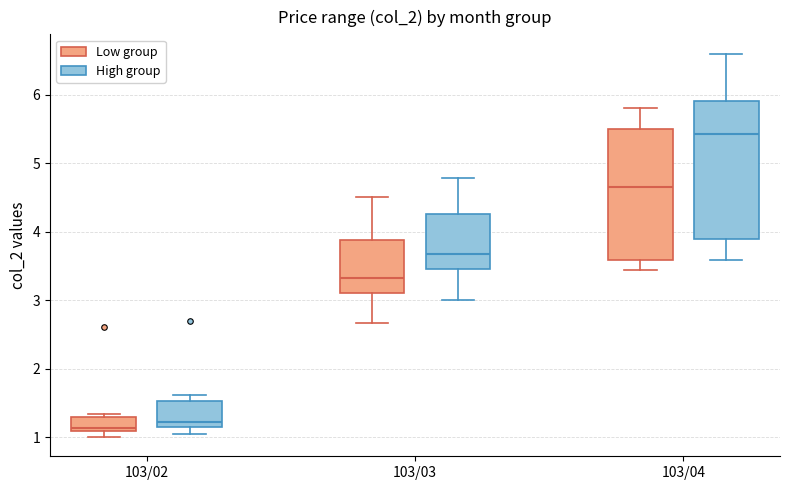

Reading left to right, read every box against the y-axis: the position of its median line, the range the box covers, and the ends of its whiskers. The values are not printed on the chart, so give them approximately, as read against the axis.

103/02 (Low group): median 1.1 (just above the box's lower edge), box 1.1 to 1.3, whiskers 1.0 to 1.3 (just above the box's upper edge)
103/02 (High group): median 1.2, box 1.1 to 1.5, whiskers 1.0 to 1.6
103/03 (Low group): median 3.3, box 3.1 to 3.9, whiskers 2.7 to 4.5
103/03 (High group): median 3.7, box 3.5 to 4.3, whiskers 3.0 to 4.8
103/04 (Low group): median 4.6, box 3.6 to 5.5, whiskers 3.4 to 5.8
103/04 (High group): median 5.4, box 3.9 to 5.9, whiskers 3.6 to 6.6